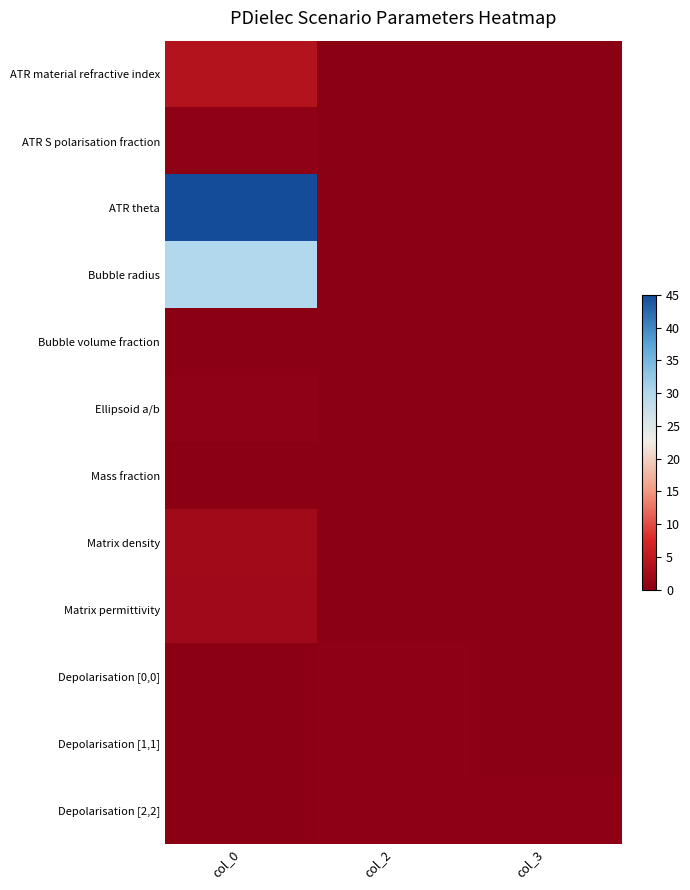

Between col_3 and col_0, which is larger?

col_0